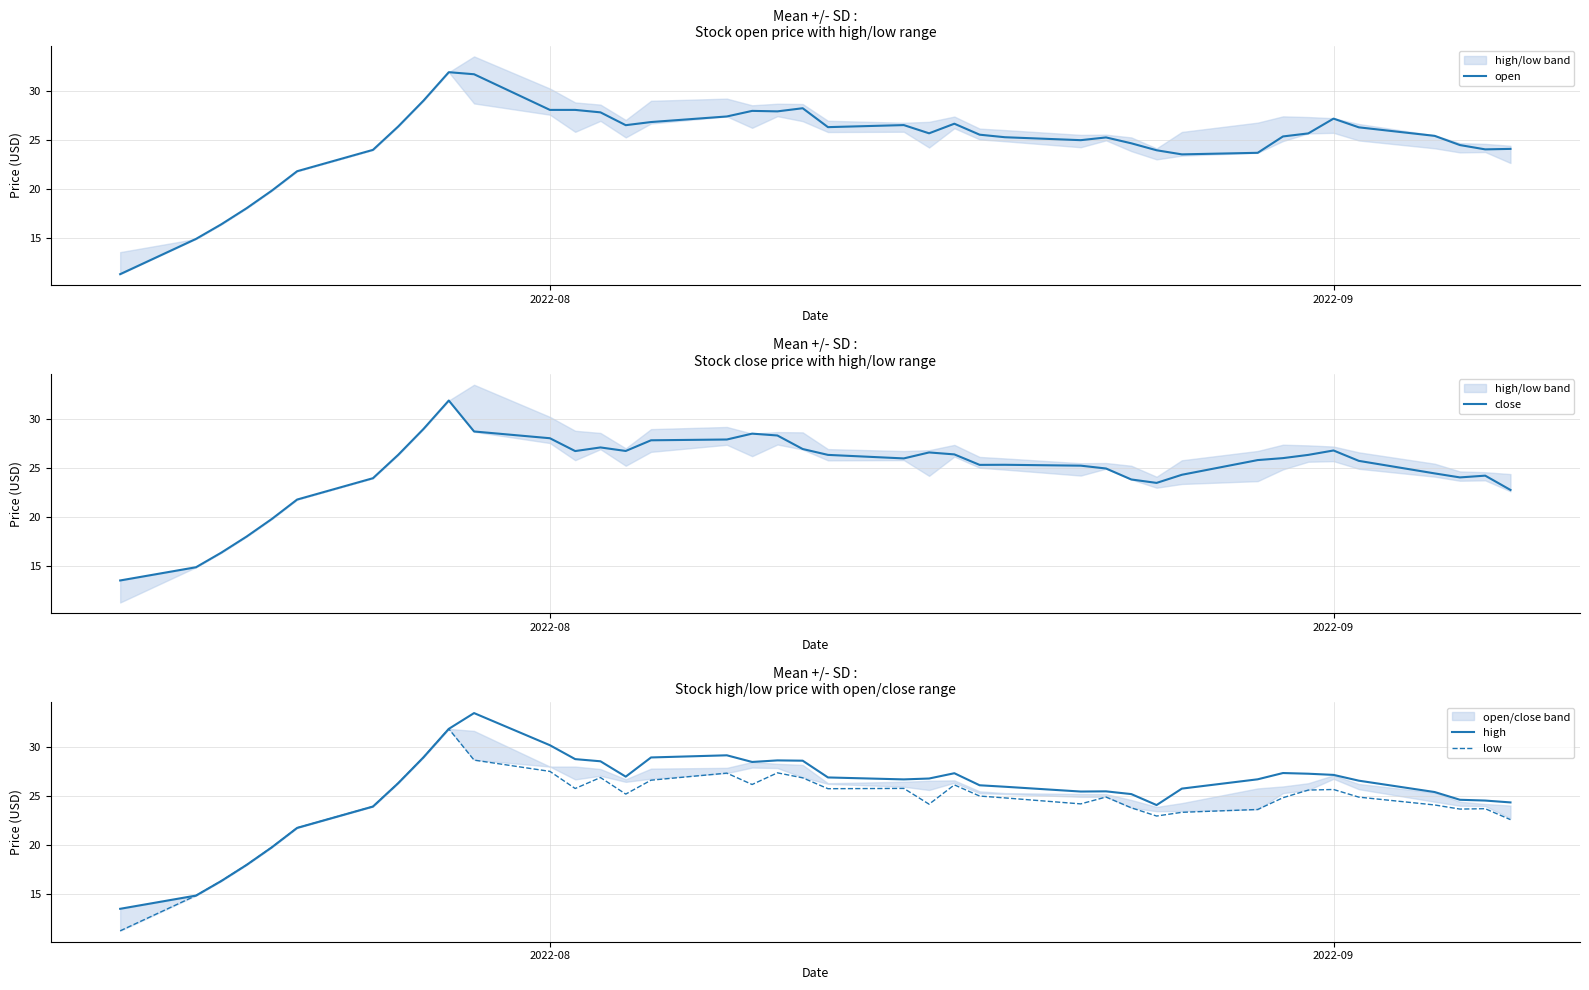

What are all the series names shown in the legend?

open, close, high, low